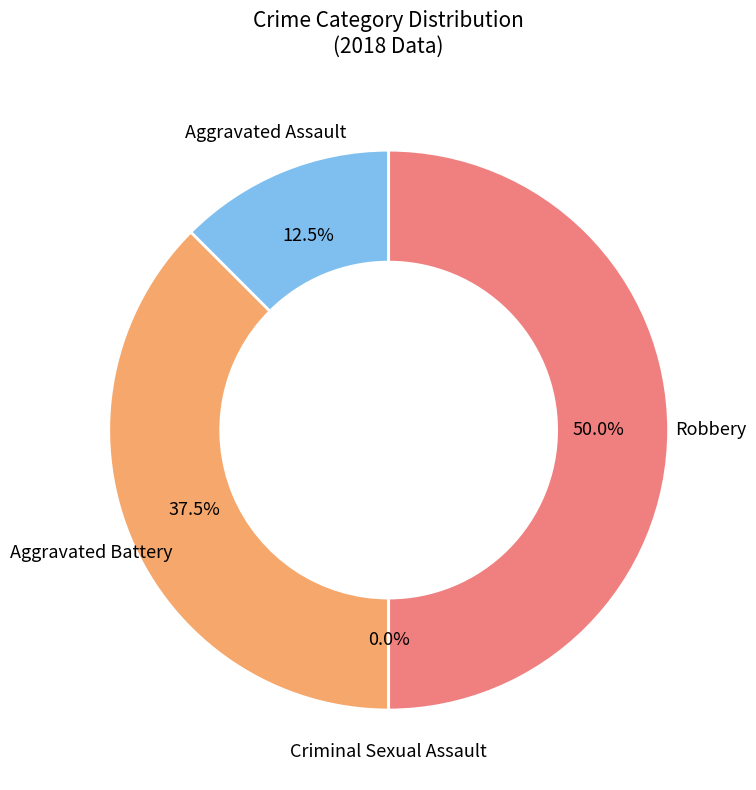

What is the ratio of the value at Robbery to the value at Aggravated Assault?

4.0